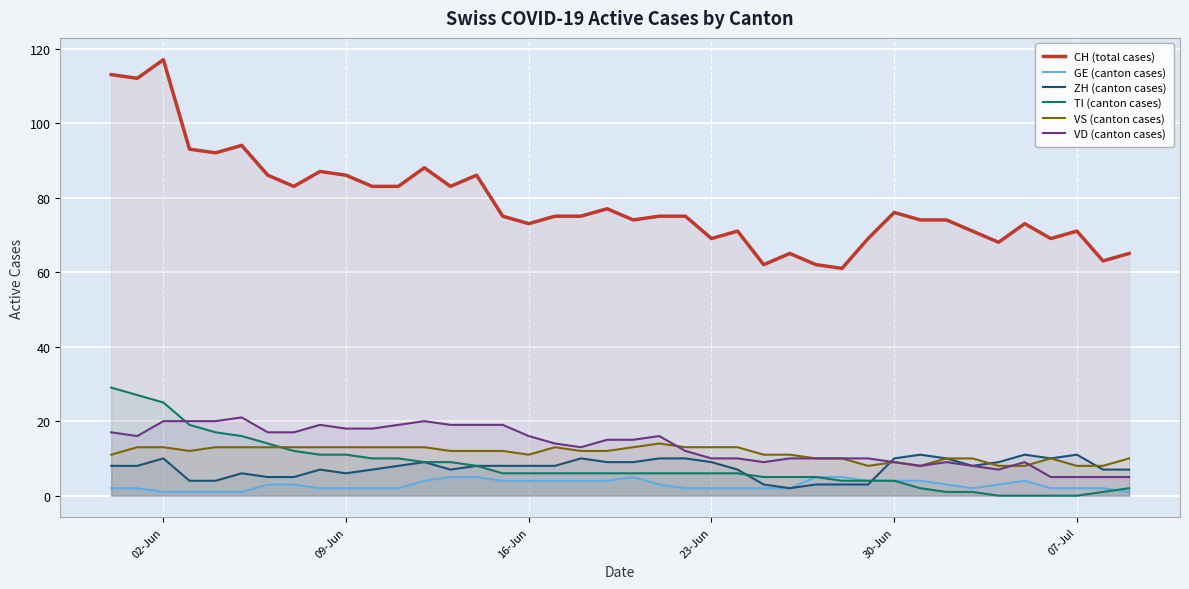

Reading left to right, what are all the values shown in this chart?

CH (total cases): 113	112	117	93	92	94	86	83	87	86	83	83	88	83	86	75	73	75	75	77	74	75	75	69	71	62	65	62	61	69	76	74	74	71	68	73	69	71	63	65
GE (canton cases): 2	2	1	1	1	1	3	3	2	2	2	2	4	5	5	4	4	4	4	4	5	3	2	2	2	2	2	5	5	4	4	4	3	2	3	4	2	2	2	1
ZH (canton cases): 8	8	10	4	4	6	5	5	7	6	7	8	9	7	8	8	8	8	10	9	9	10	10	9	7	3	2	3	3	3	10	11	10	8	9	11	10	11	7	7
TI (canton cases): 29	27	25	19	17	16	14	12	11	11	10	10	9	9	8	6	6	6	6	6	6	6	6	6	6	5	5	5	4	4	4	2	1	1	0	0	0	0	1	2
VS (canton cases): 11	13	13	12	13	13	13	13	13	13	13	13	13	12	12	12	11	13	12	12	13	14	13	13	13	11	11	10	10	8	9	8	10	10	8	8	10	8	8	10
VD (canton cases): 17	16	20	20	20	21	17	17	19	18	18	19	20	19	19	19	16	14	13	15	15	16	12	10	10	9	10	10	10	10	9	8	9	8	7	9	5	5	5	5